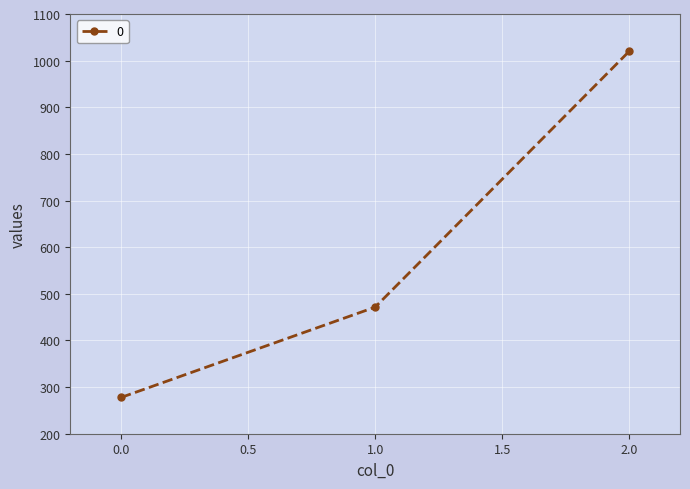

Is it true that the value at 0.0 is 425.9?

False